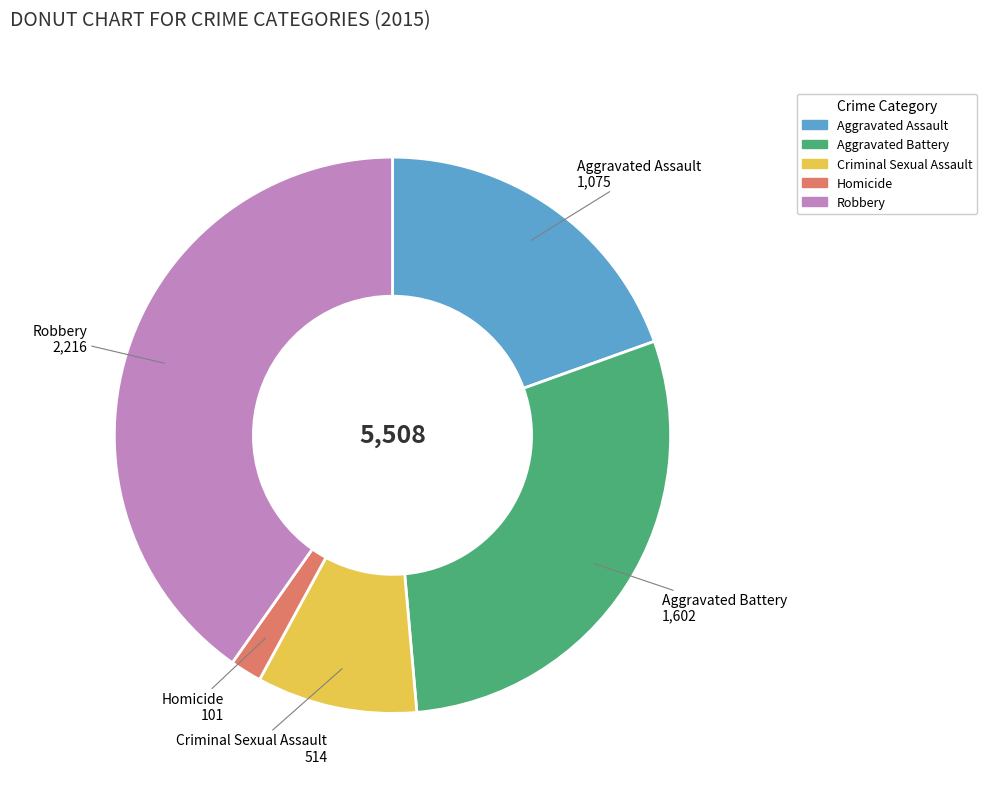

Rank the categories by value from highest to lowest.

Robbery, Aggravated Battery, Aggravated Assault, Criminal Sexual Assault, Homicide